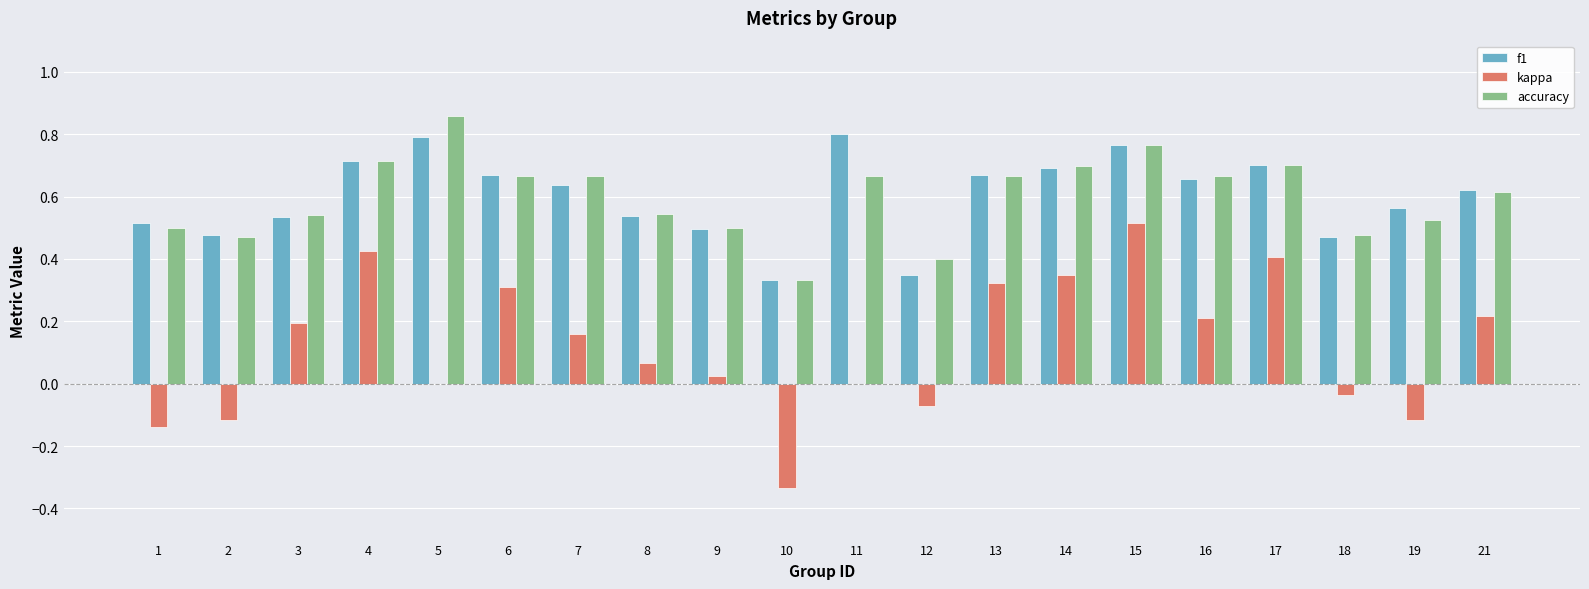

The value of accuracy at 19 is 0.5. True or false?

True